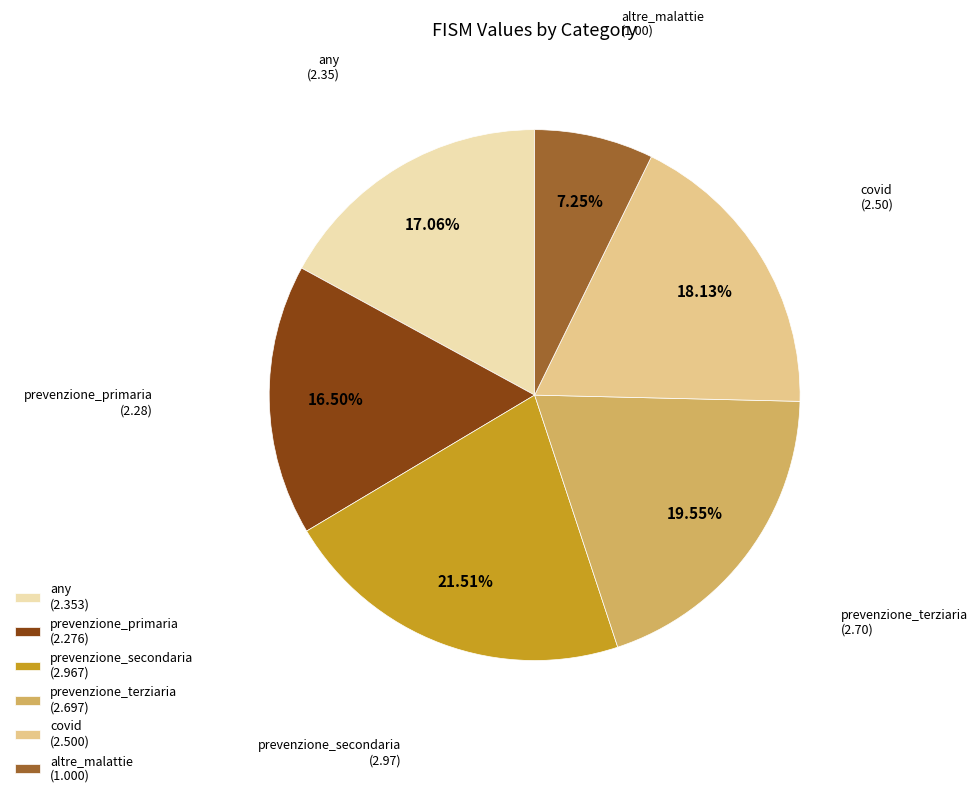

Is the sum of prevenzione_terziaria (2.697) and any (2.353) greater than half?

No